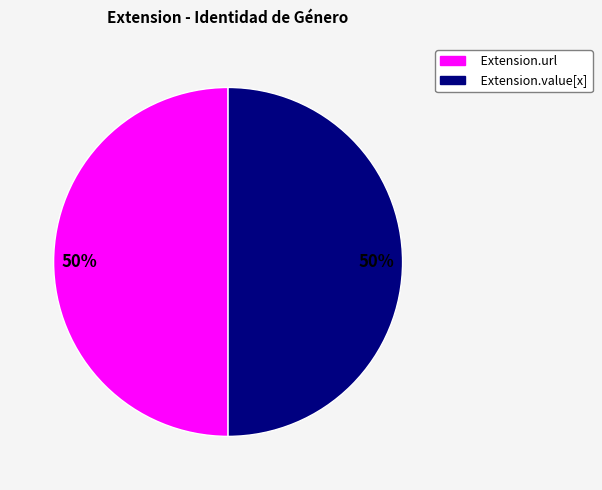

Is the sum of Extension.url and Extension.value[x] greater than half?

Yes